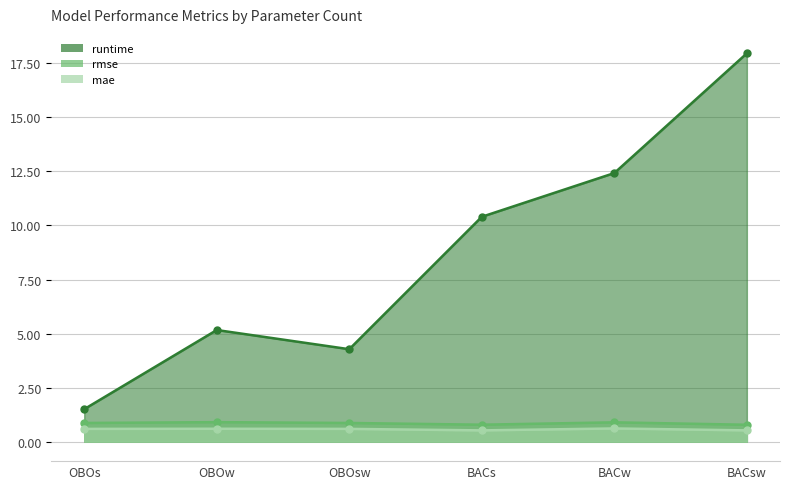

What is the approximate value of runtime at OBOs?

1.5